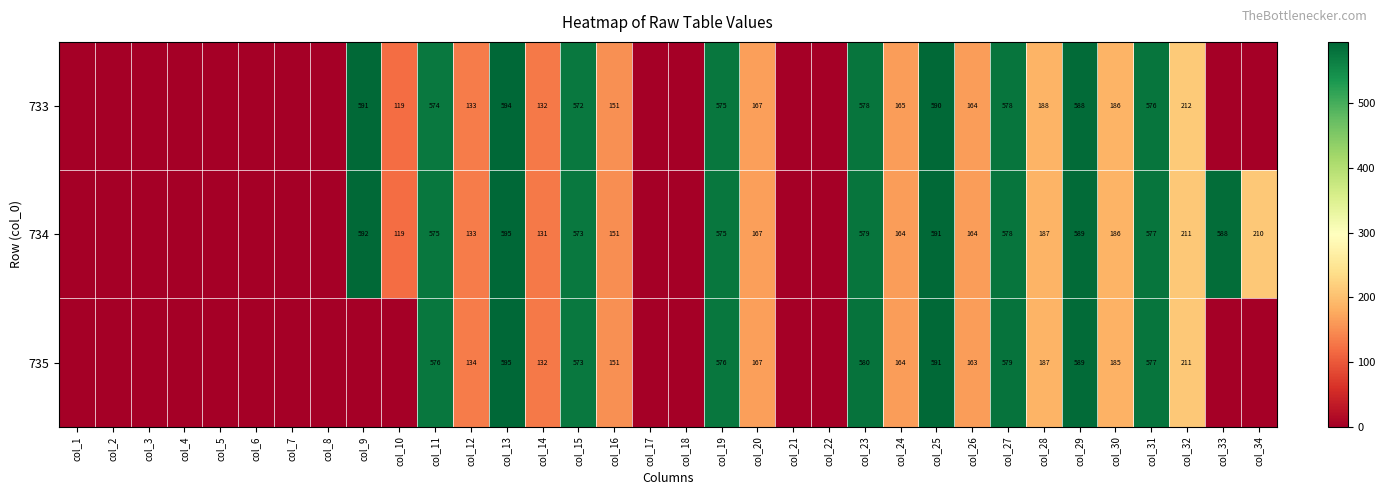

What is the sum of the 735 values at col_31 and col_15?

1150